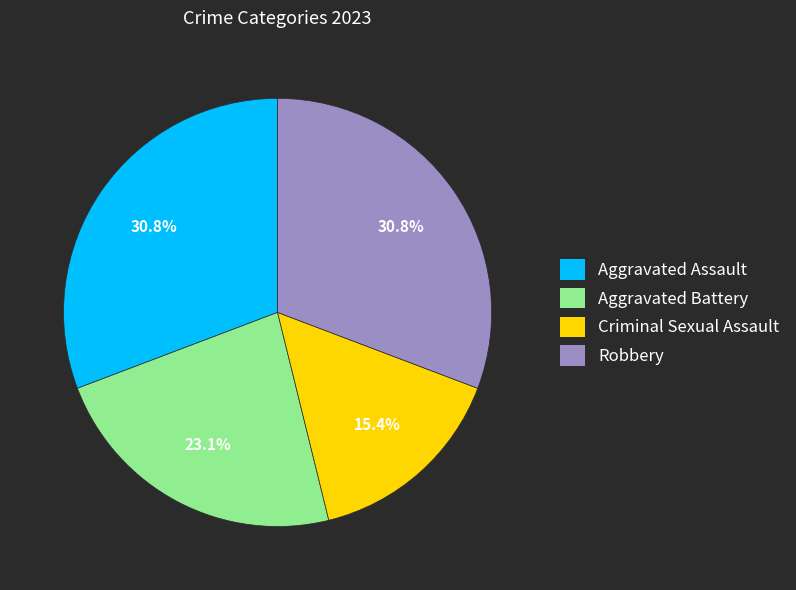

To the nearest percent, what portion does Aggravated Assault represent?

31%